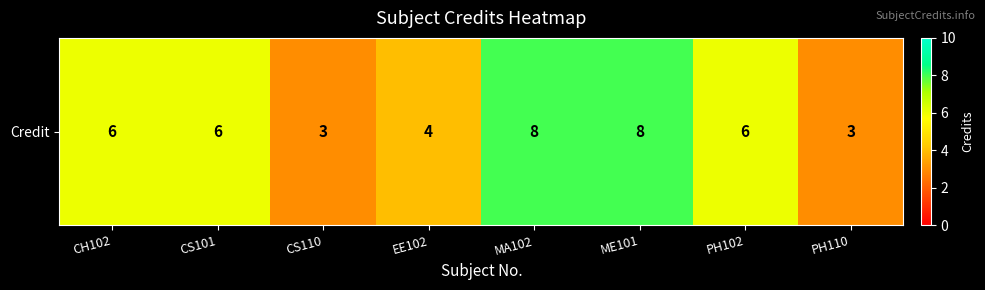

What is the difference between the maximum and minimum values?

5